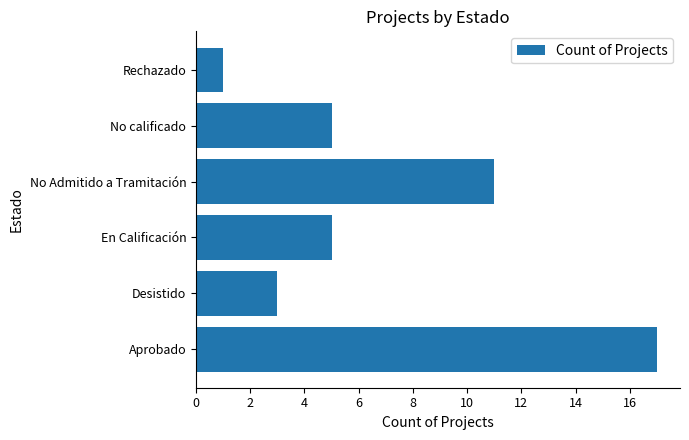

Which has a higher value, Desistido or No calificado?

No calificado